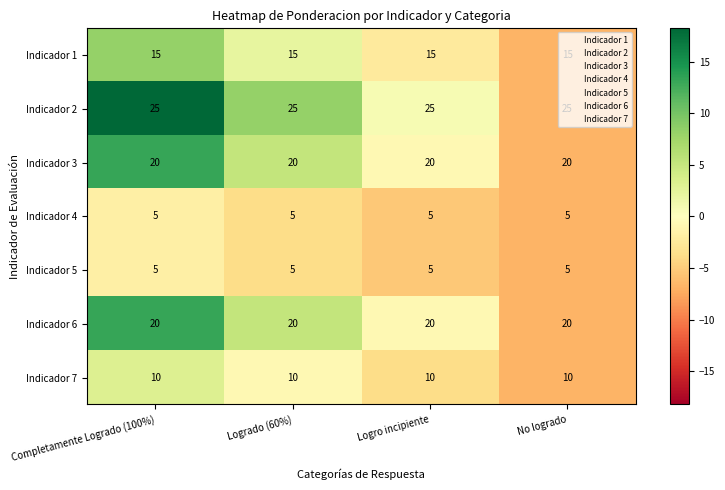

What is the lowest value of the Indicador 4 series?

5